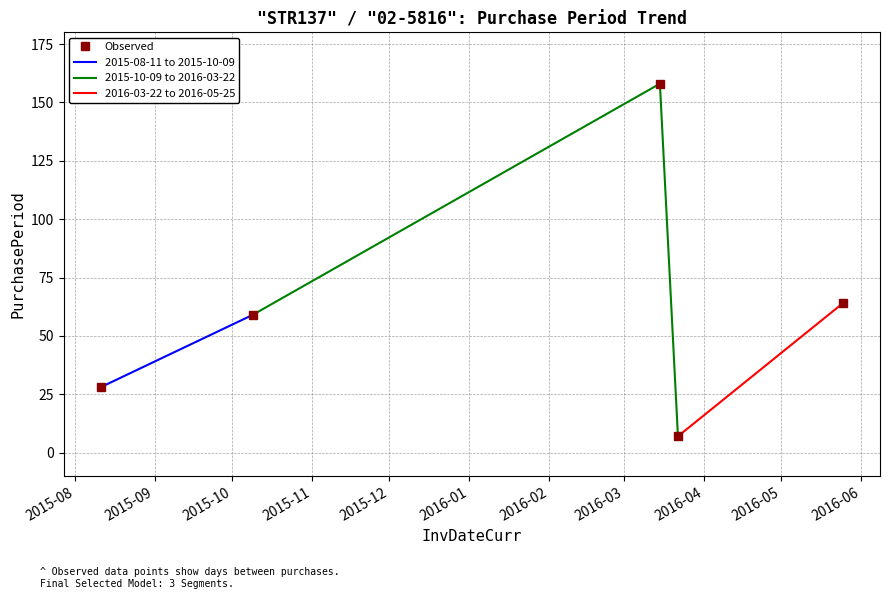

Which label corresponds to the smallest value in the chart?

2016-03-22